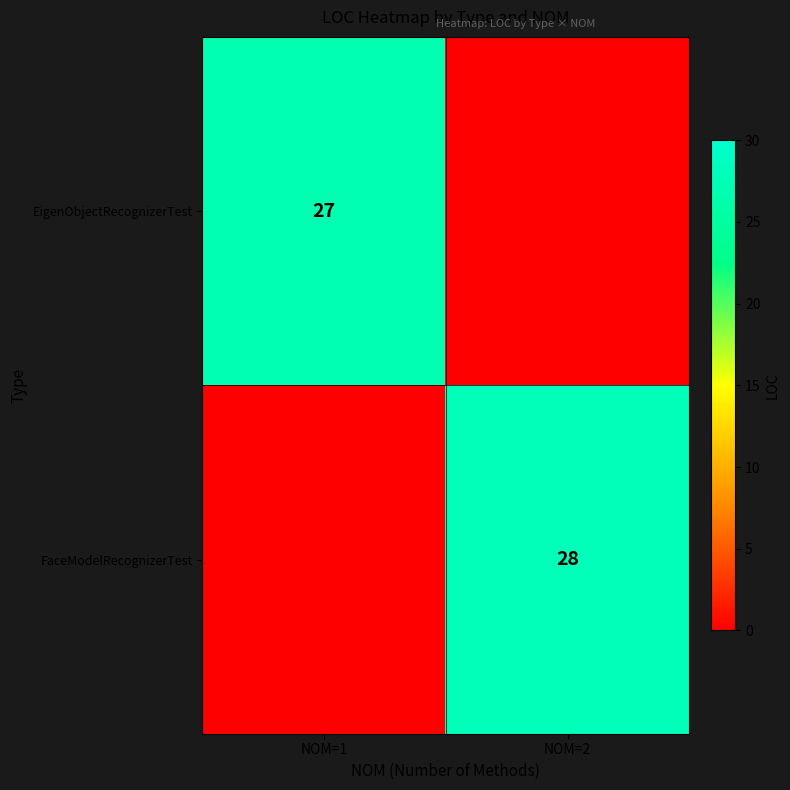

Between NOM=2 and NOM=1, which is larger?

NOM=1